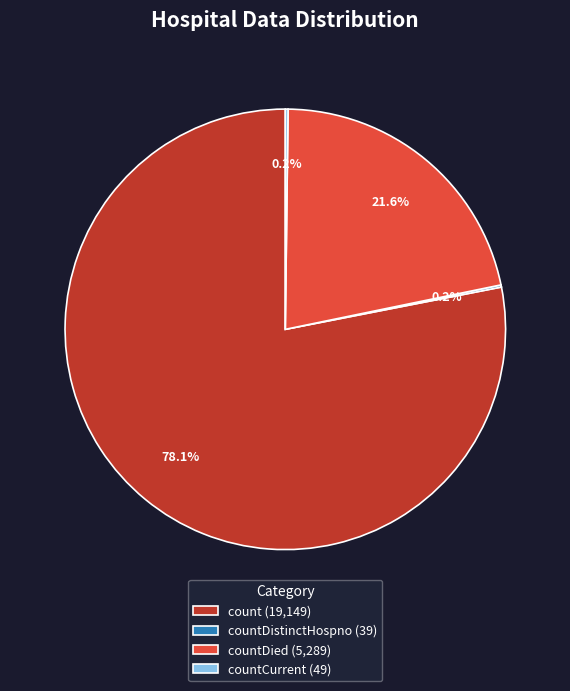

What is the largest slice in the pie chart?

count (19,149)